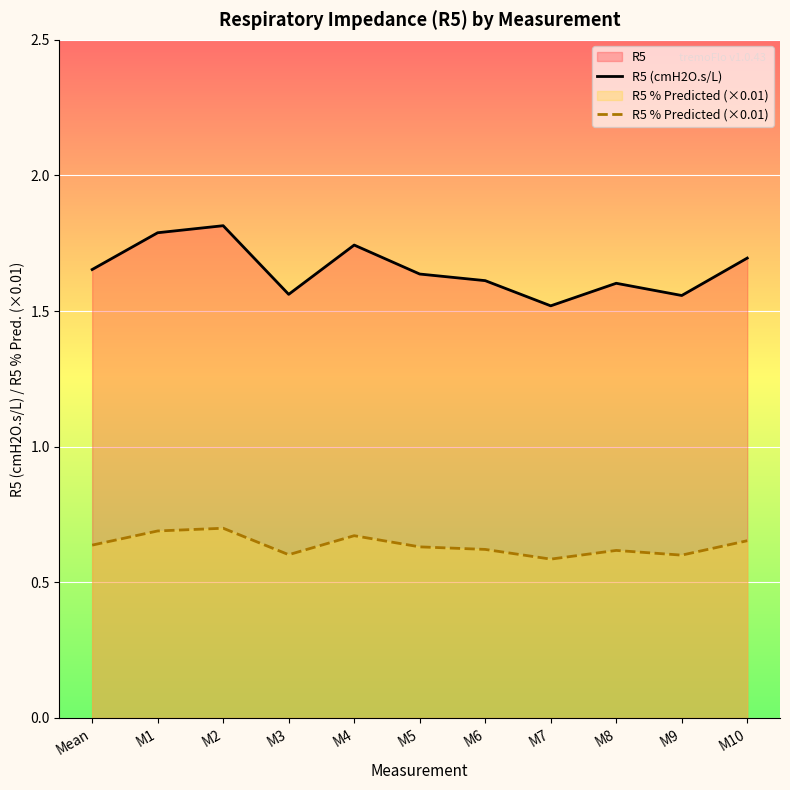

At which category does the chart reach its peak across all series?

M2